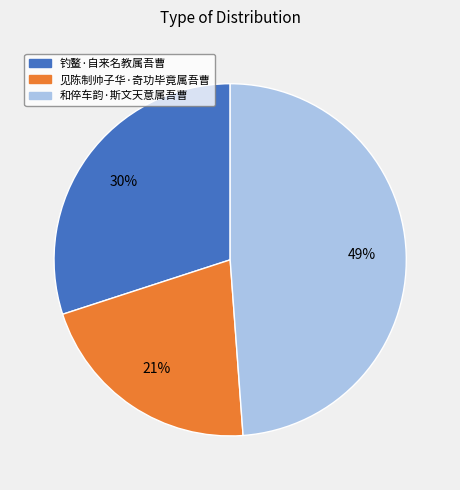

Do 和倅车韵·斯文天意属吾曹 and 钓鳌·自来名教属吾曹 together represent more than half of the pie?

Yes